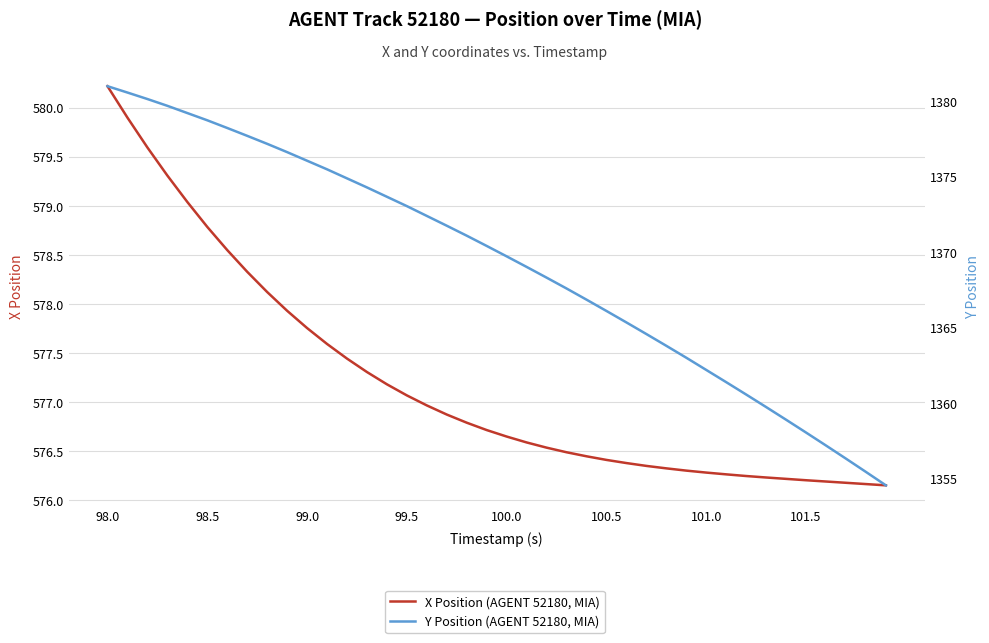

The X Position (AGENT 52180, MIA) series shows 576.3 at 101.0. True or false?

True